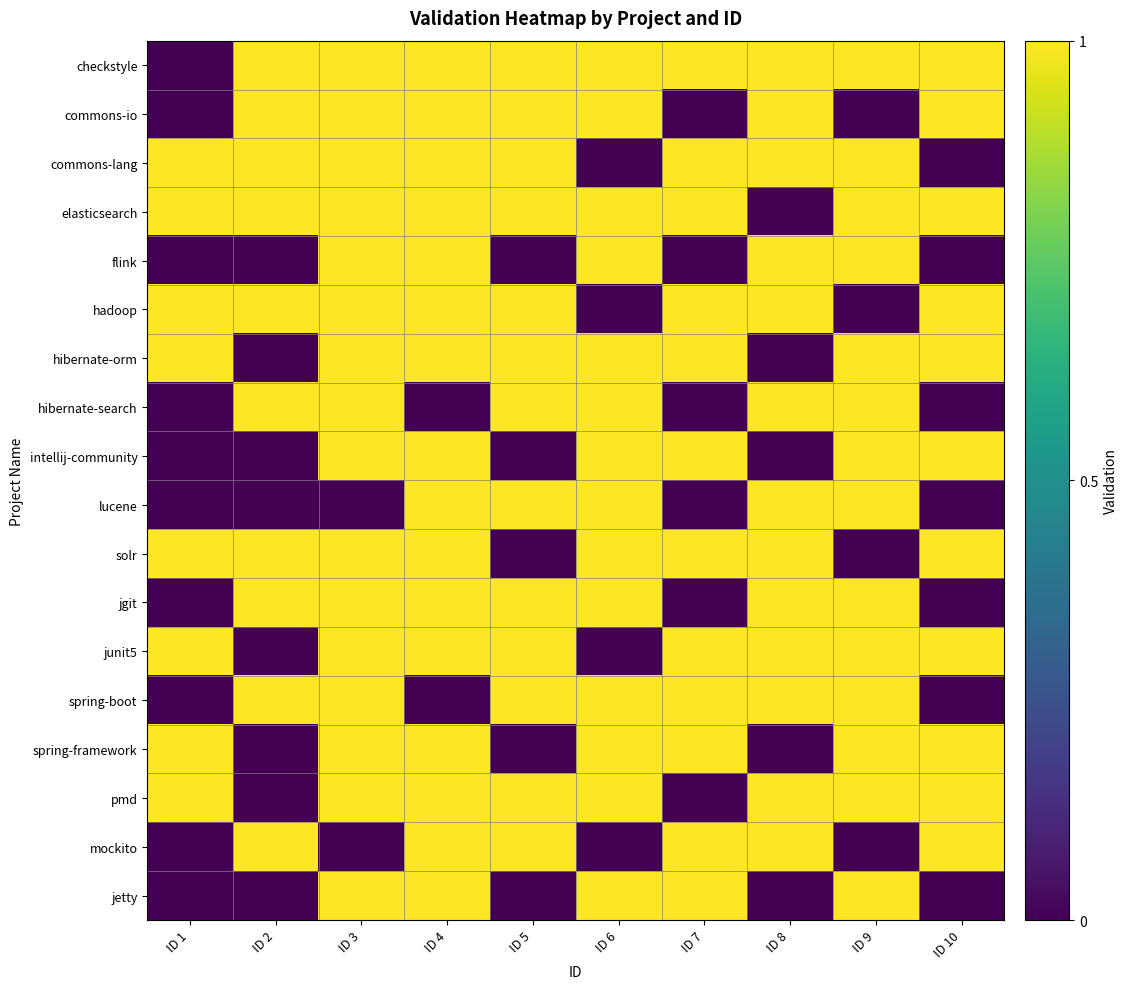

Reading left to right, extract all data points from this chart.

checkstyle: ID 1=0	ID 2=1	ID 3=1	ID 4=1	ID 5=1	ID 6=1	ID 7=1	ID 8=1	ID 9=1	ID 10=1
commons-io: ID 1=0	ID 2=1	ID 3=1	ID 4=1	ID 5=1	ID 6=1	ID 7=0	ID 8=1	ID 9=0	ID 10=1
commons-lang: ID 1=1	ID 2=1	ID 3=1	ID 4=1	ID 5=1	ID 6=0	ID 7=1	ID 8=1	ID 9=1	ID 10=0
elasticsearch: ID 1=1	ID 2=1	ID 3=1	ID 4=1	ID 5=1	ID 6=1	ID 7=1	ID 8=0	ID 9=1	ID 10=1
flink: ID 1=0	ID 2=0	ID 3=1	ID 4=1	ID 5=0	ID 6=1	ID 7=0	ID 8=1	ID 9=1	ID 10=0
hadoop: ID 1=1	ID 2=1	ID 3=1	ID 4=1	ID 5=1	ID 6=0	ID 7=1	ID 8=1	ID 9=0	ID 10=1
hibernate-orm: ID 1=1	ID 2=0	ID 3=1	ID 4=1	ID 5=1	ID 6=1	ID 7=1	ID 8=0	ID 9=1	ID 10=1
hibernate-search: ID 1=0	ID 2=1	ID 3=1	ID 4=0	ID 5=1	ID 6=1	ID 7=0	ID 8=1	ID 9=1	ID 10=0
intellij-community: ID 1=0	ID 2=0	ID 3=1	ID 4=1	ID 5=0	ID 6=1	ID 7=1	ID 8=0	ID 9=1	ID 10=1
lucene: ID 1=0	ID 2=0	ID 3=0	ID 4=1	ID 5=1	ID 6=1	ID 7=0	ID 8=1	ID 9=1	ID 10=0
solr: ID 1=1	ID 2=1	ID 3=1	ID 4=1	ID 5=0	ID 6=1	ID 7=1	ID 8=1	ID 9=0	ID 10=1
jgit: ID 1=0	ID 2=1	ID 3=1	ID 4=1	ID 5=1	ID 6=1	ID 7=0	ID 8=1	ID 9=1	ID 10=0
junit5: ID 1=1	ID 2=0	ID 3=1	ID 4=1	ID 5=1	ID 6=0	ID 7=1	ID 8=1	ID 9=1	ID 10=1
spring-boot: ID 1=0	ID 2=1	ID 3=1	ID 4=0	ID 5=1	ID 6=1	ID 7=1	ID 8=1	ID 9=1	ID 10=0
spring-framework: ID 1=1	ID 2=0	ID 3=1	ID 4=1	ID 5=0	ID 6=1	ID 7=1	ID 8=0	ID 9=1	ID 10=1
pmd: ID 1=1	ID 2=0	ID 3=1	ID 4=1	ID 5=1	ID 6=1	ID 7=0	ID 8=1	ID 9=1	ID 10=1
mockito: ID 1=0	ID 2=1	ID 3=0	ID 4=1	ID 5=1	ID 6=0	ID 7=1	ID 8=1	ID 9=0	ID 10=1
jetty: ID 1=0	ID 2=0	ID 3=1	ID 4=1	ID 5=0	ID 6=1	ID 7=1	ID 8=0	ID 9=1	ID 10=0